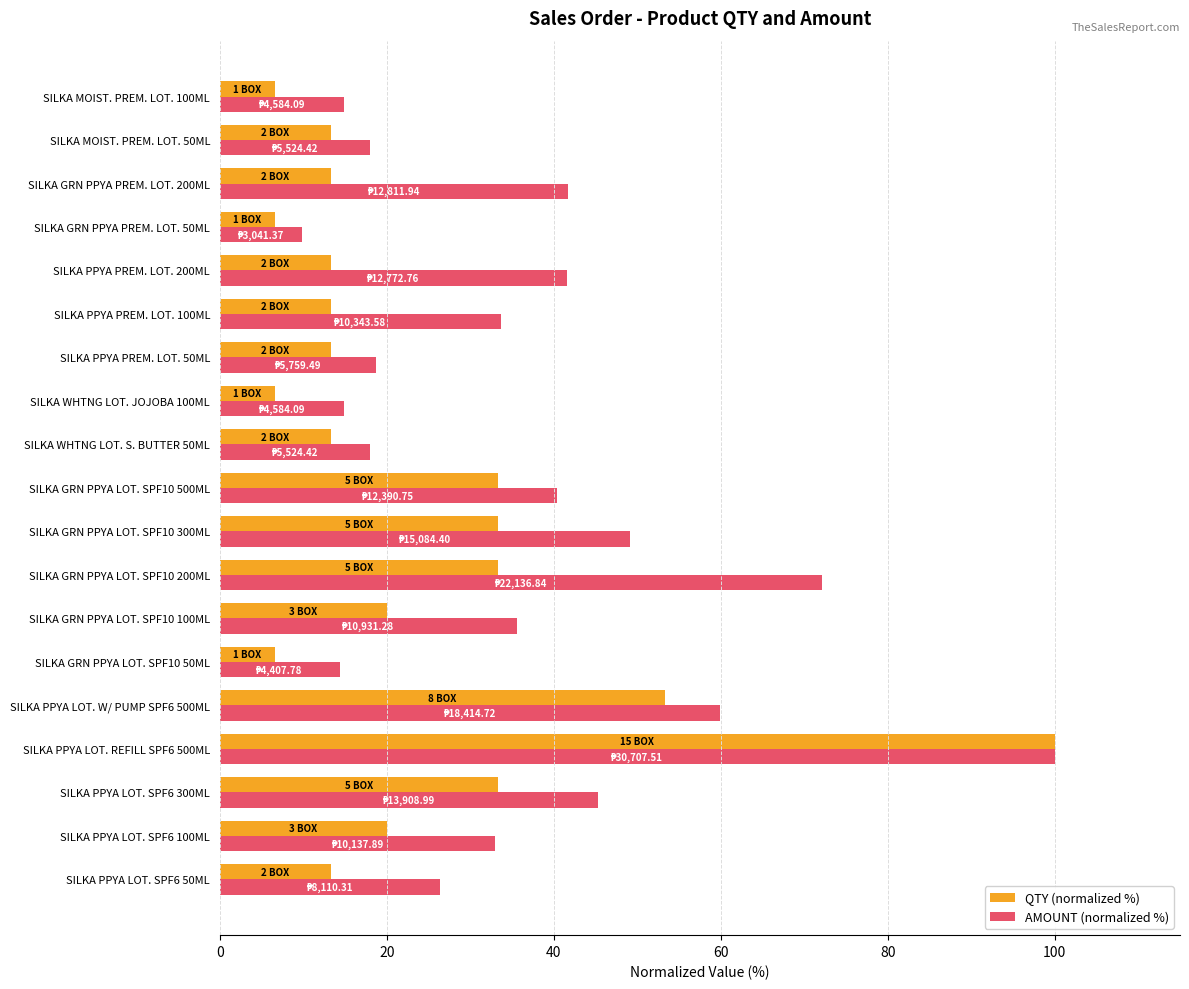

How many distinct data groups are displayed?

2